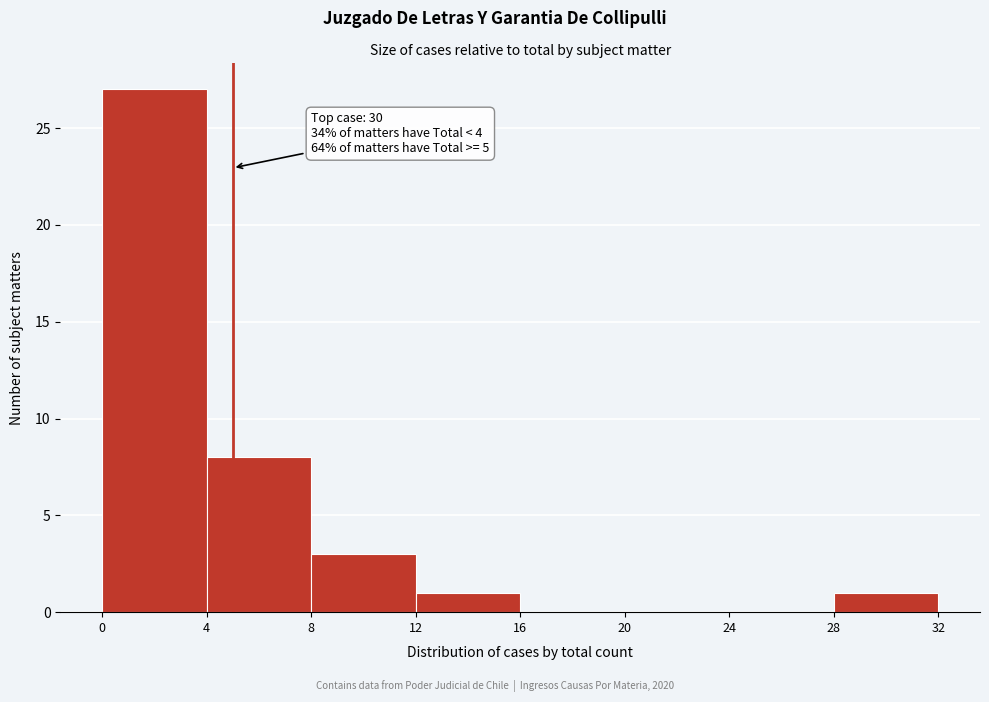

Which range on the x-axis has the tallest bar?

0 to 4